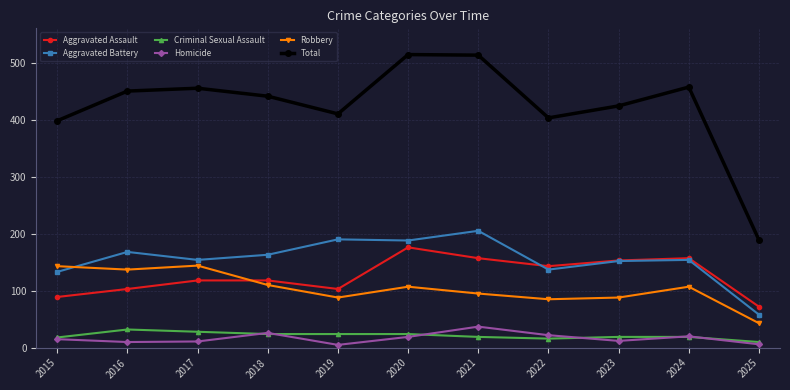

True or false: Robbery has more than 0 interior local peaks.

True